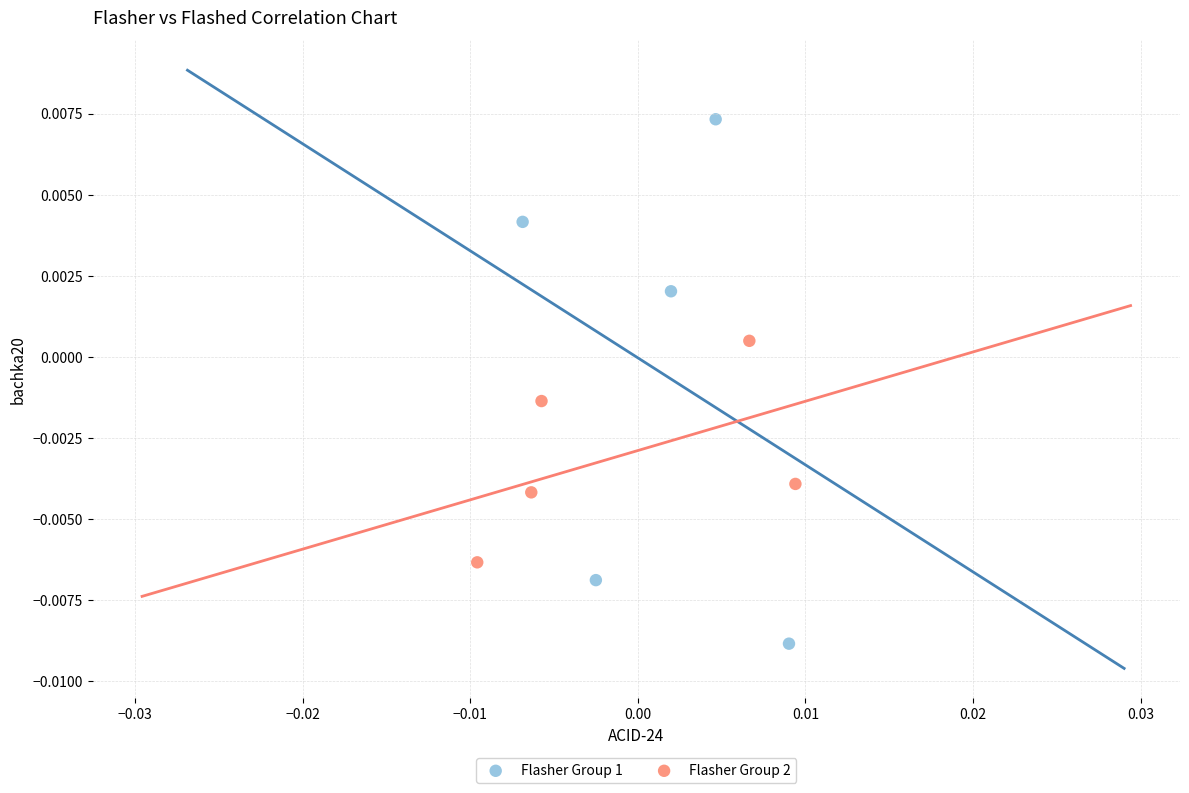

Which series has the widest spread of Y values?

Flasher Group 1